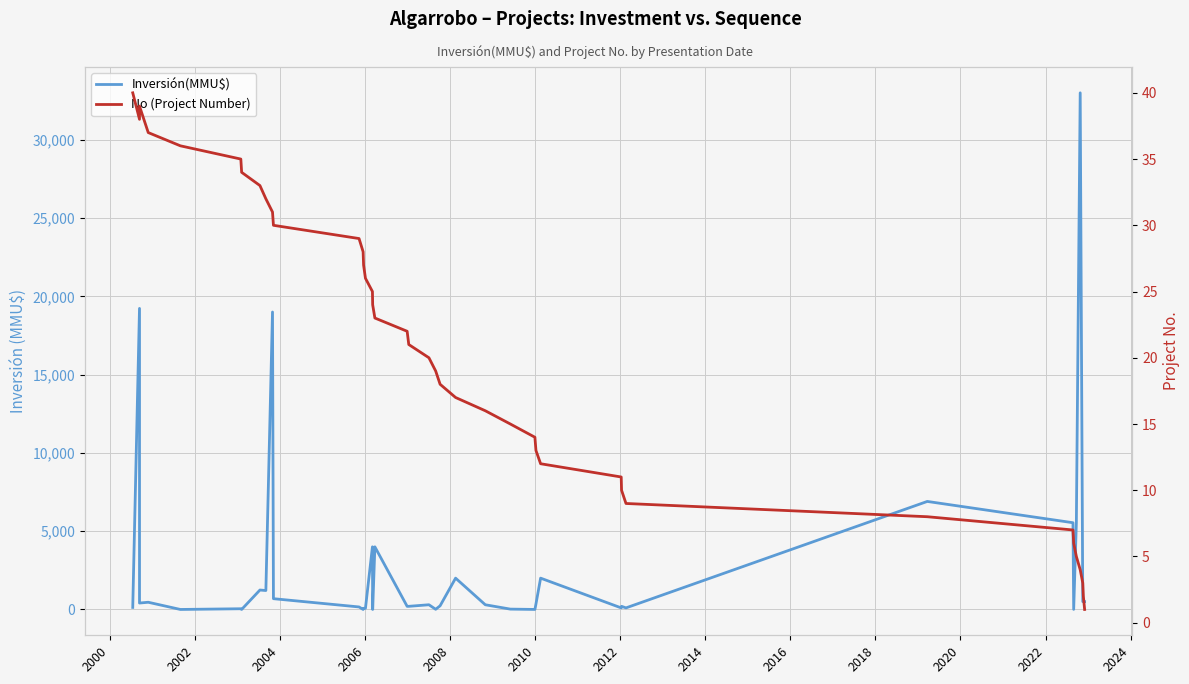

How many intersections are there between No (Project Number) and Inversión(MMU$)?

14